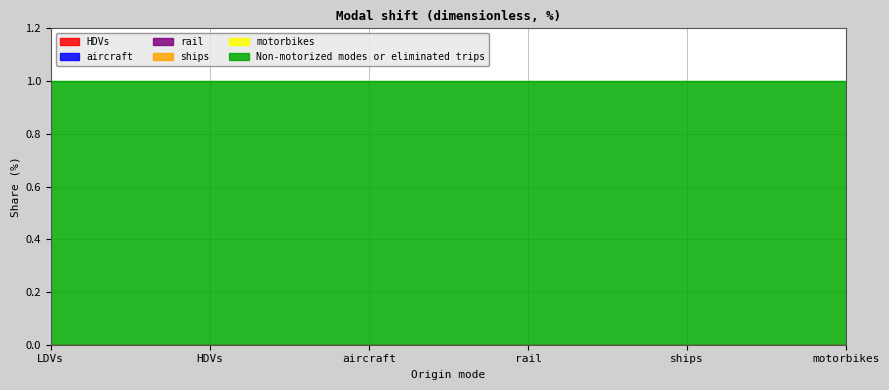

Which series has the widest spread of values?

HDVs